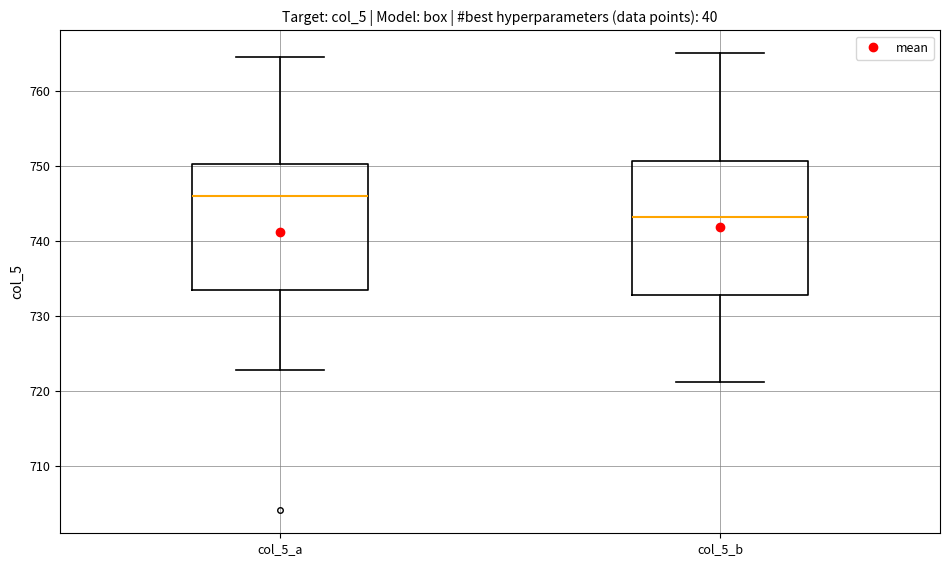

Which box has the highest median line?

col_5_a